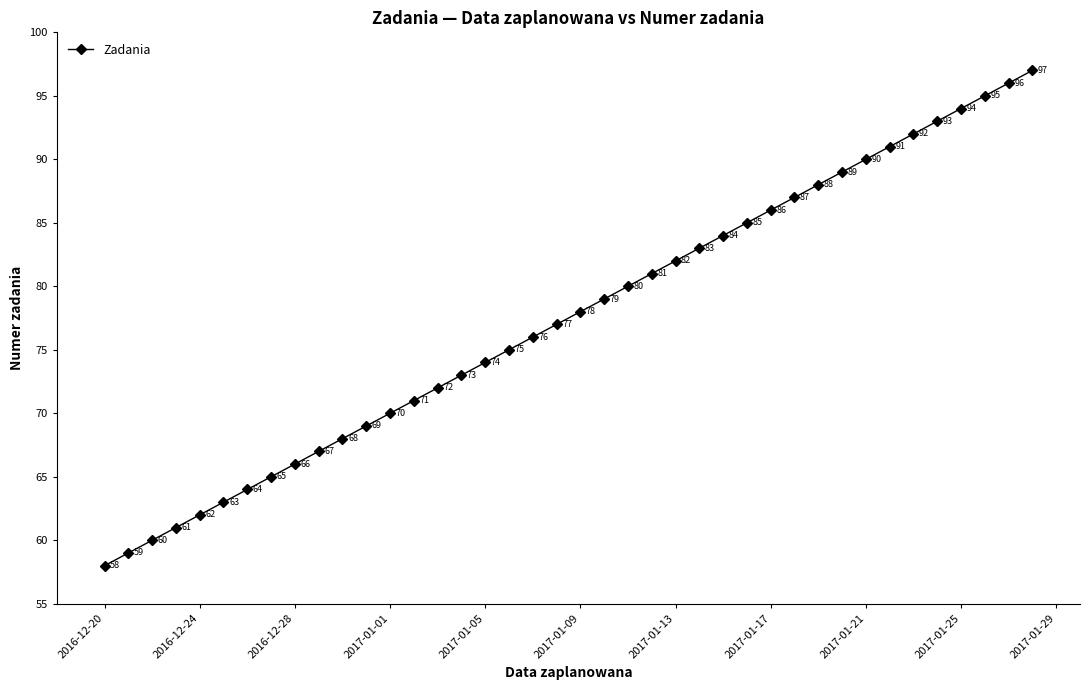

What is the greatest value displayed?

97